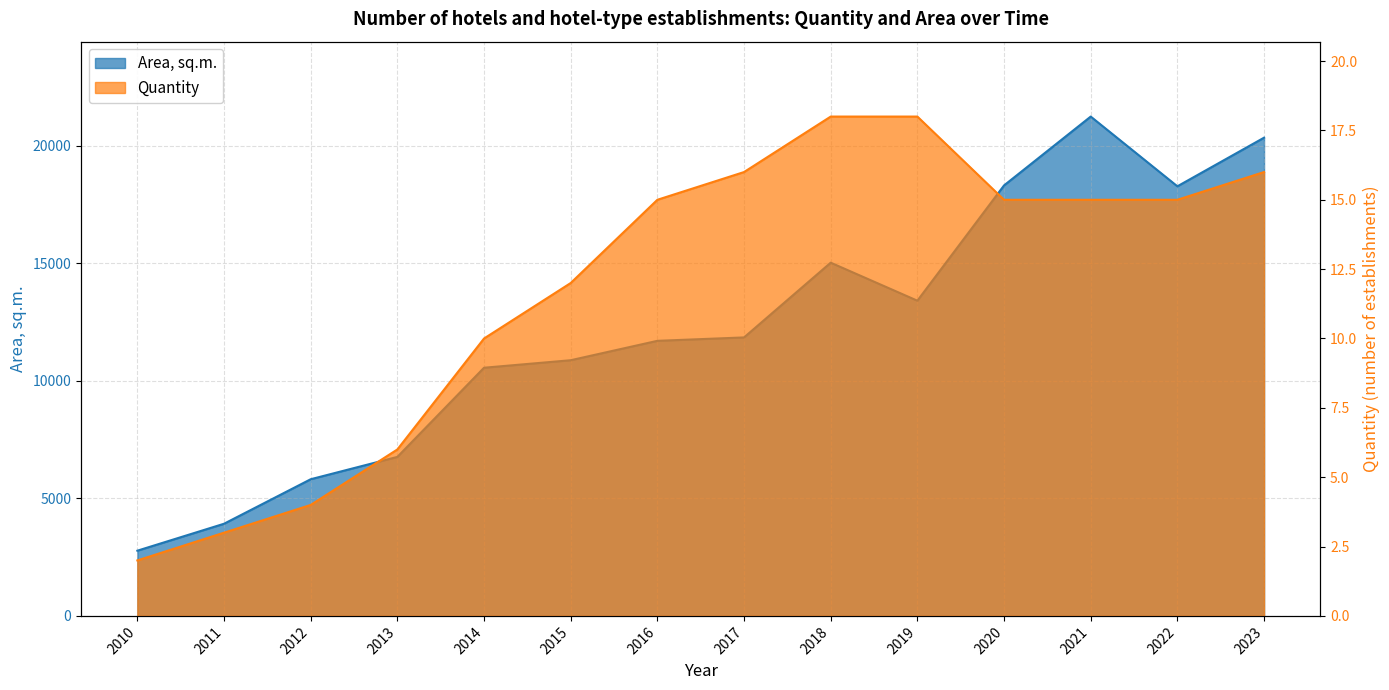

What is the value of the Area, sq.m. point at the 11th from the left?

18311